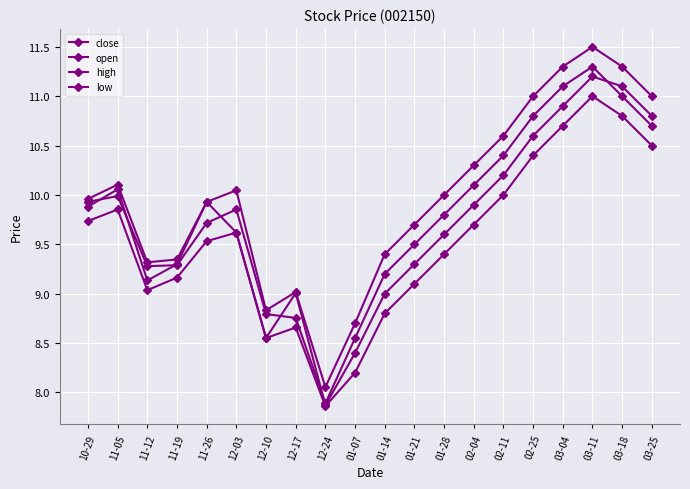

What is the value of the close point at the 1st from the left?

9.9